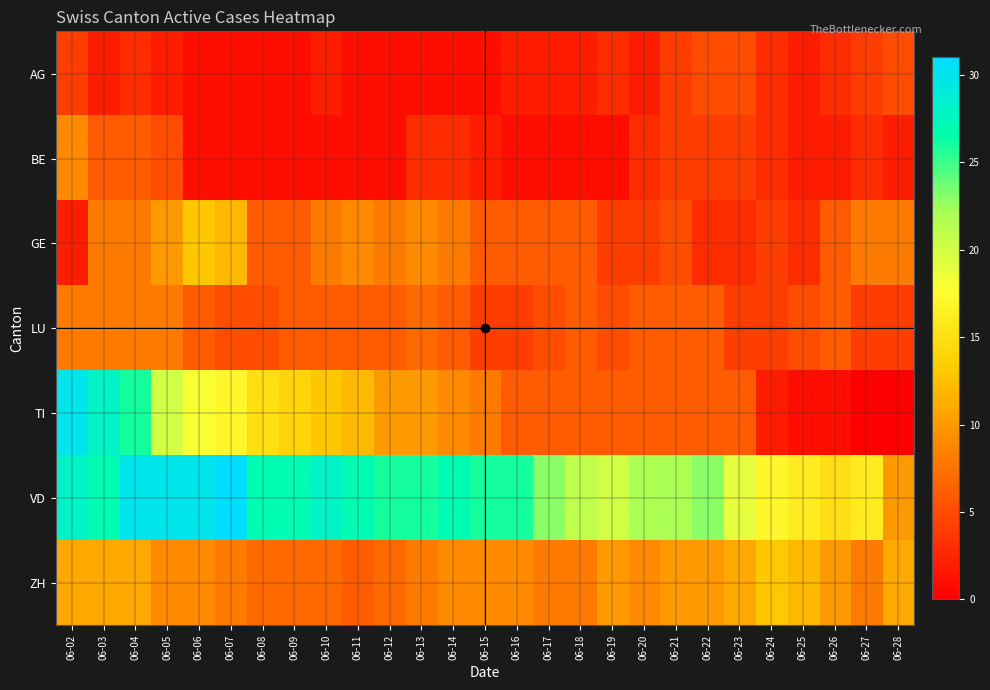

How many data points does each series have?

27